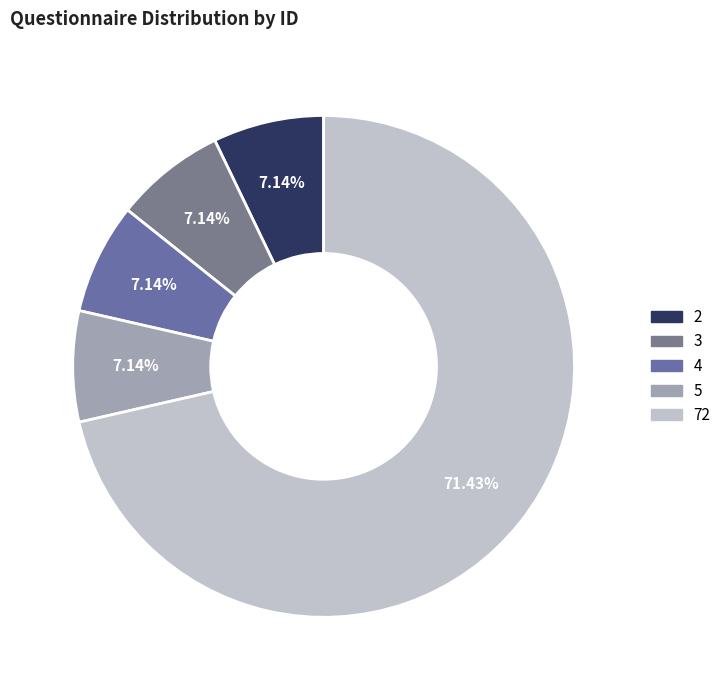

To the nearest percent, what portion does 3 represent?

7%